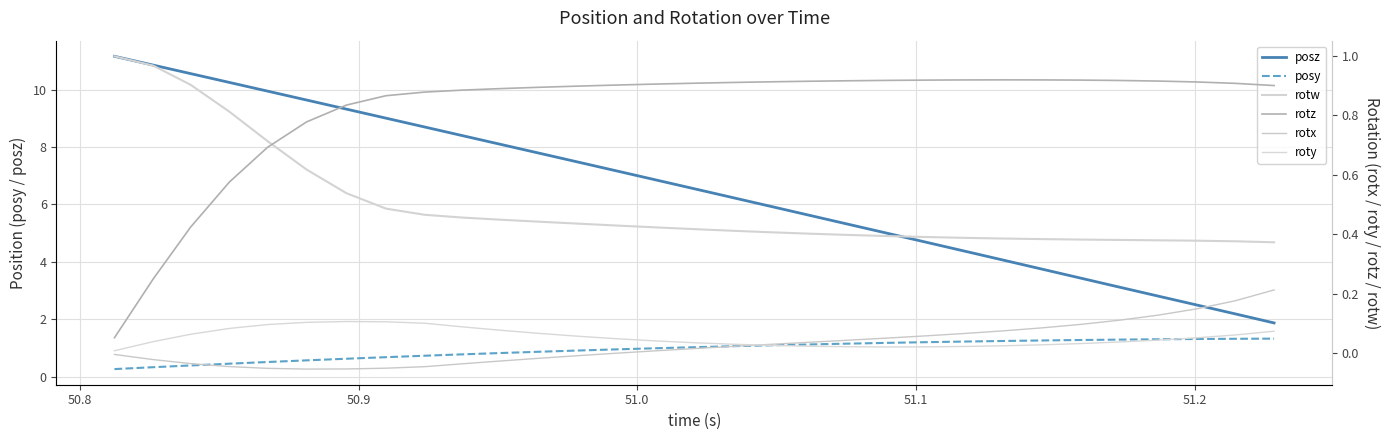

True or false: roty has more than 1 points higher than both neighbors.

False